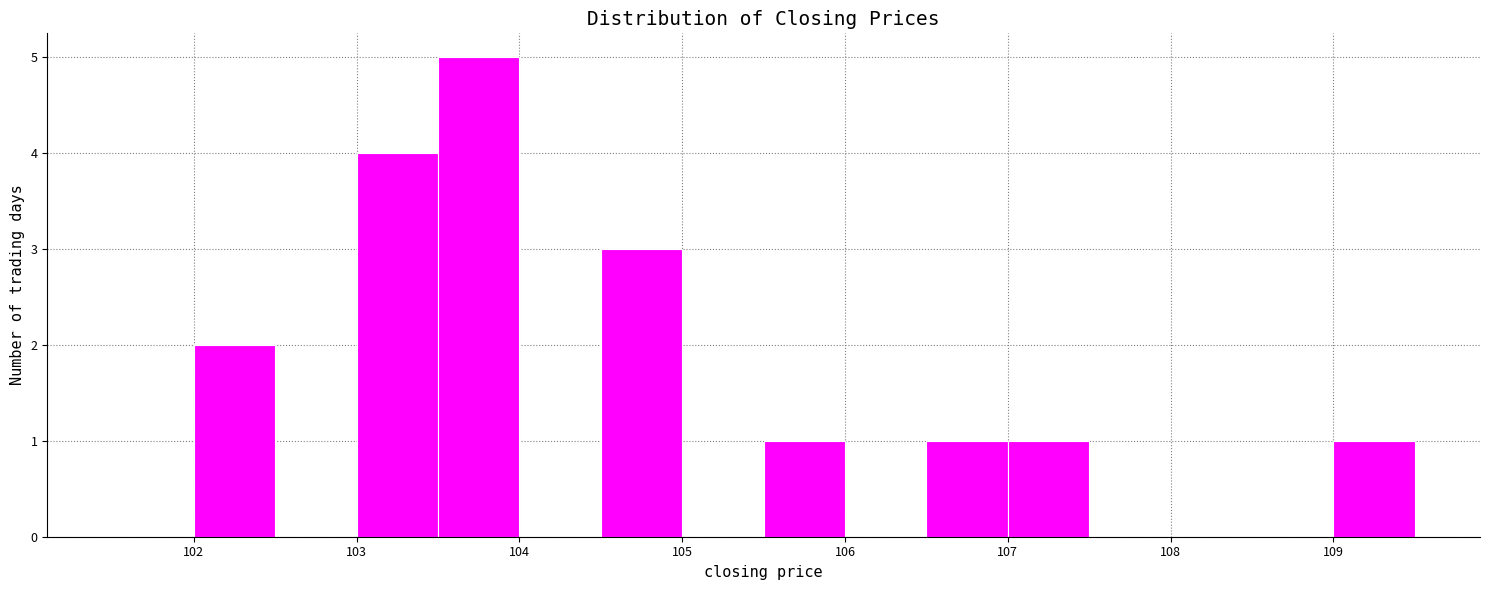

What is the height of the bar covering 103.5 to 104.0 on the x-axis? The values are not printed on the chart, so give them approximately, as read against the axis.

5